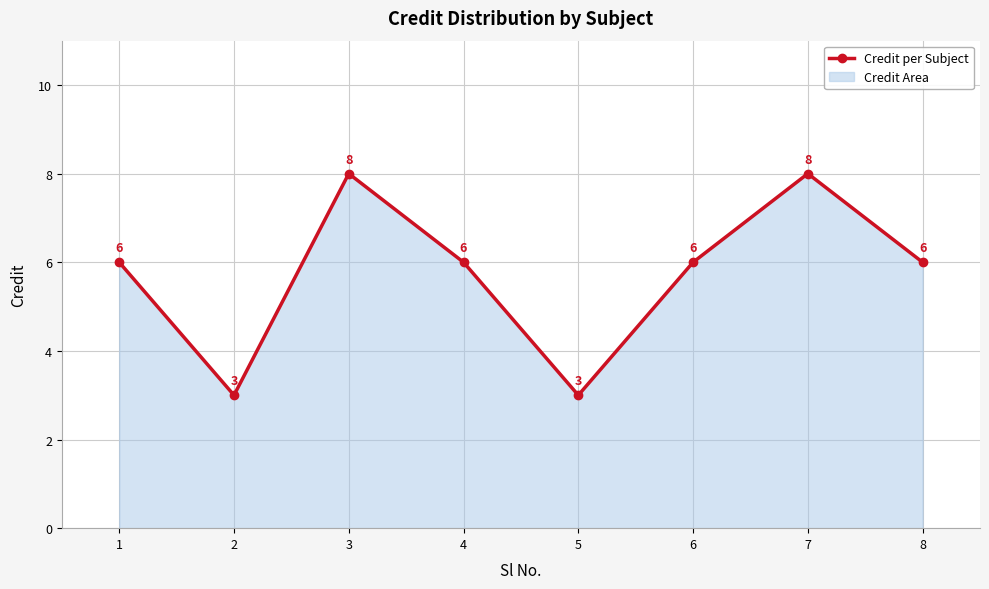

What is the ratio of the value at 2 to the value at 1?

0.5